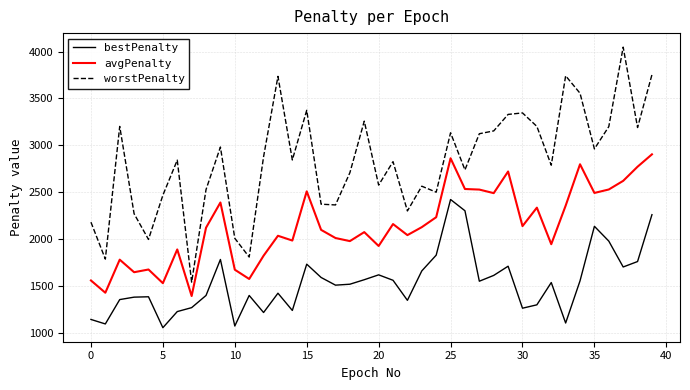

What is the average value of the avgPenalty series?

2142